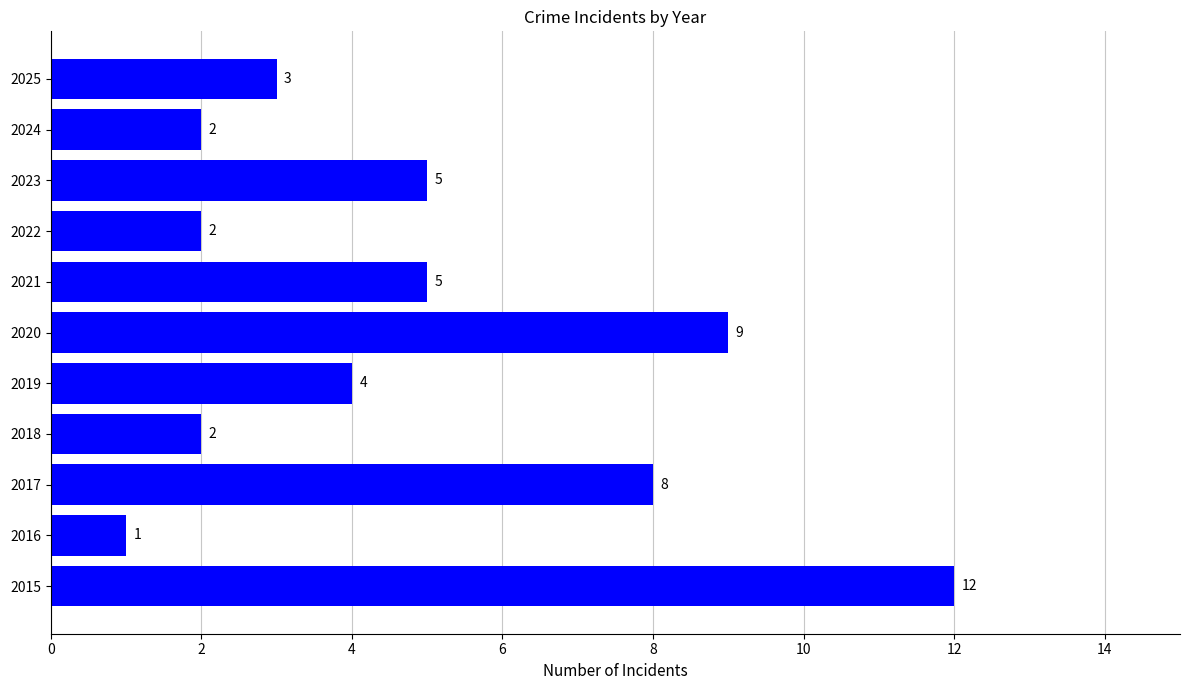

What is the sum of all values?

53